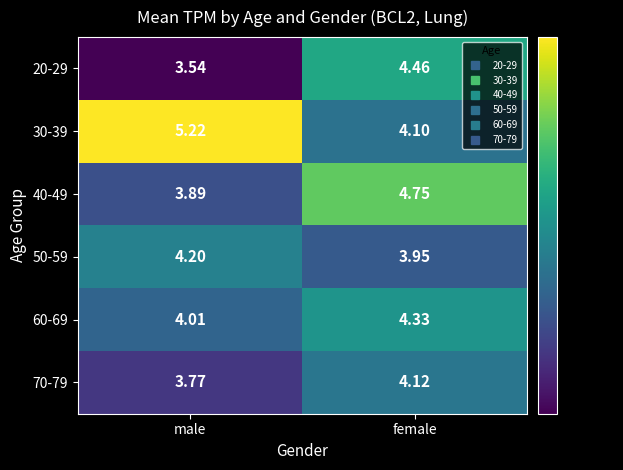

What is the total value across all series at male?

24.6